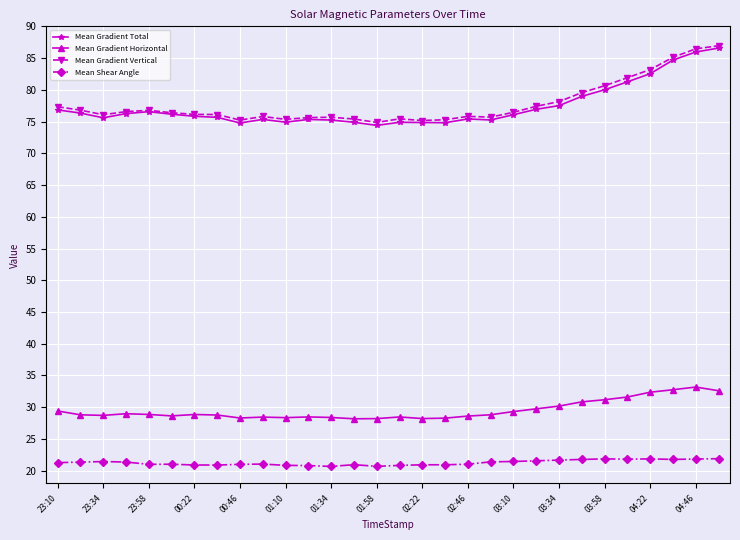

In Mean Gradient Horizontal, how many points are lower than both neighbors (excluding endpoints)?

6